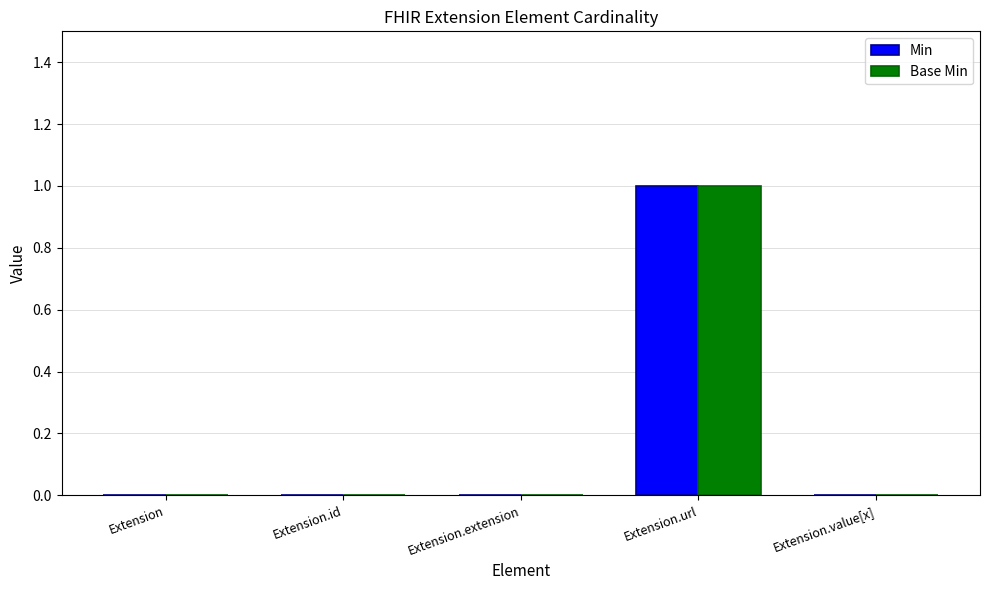

The value of Base Min at Extension.url is 1. True or false?

True